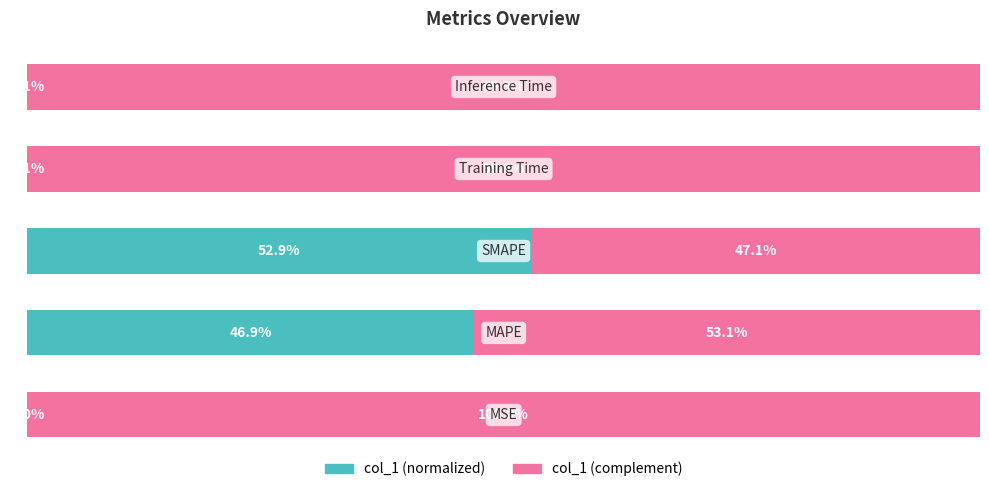

What are all the series names shown in the legend?

col_1 (normalized), col_1 (complement)